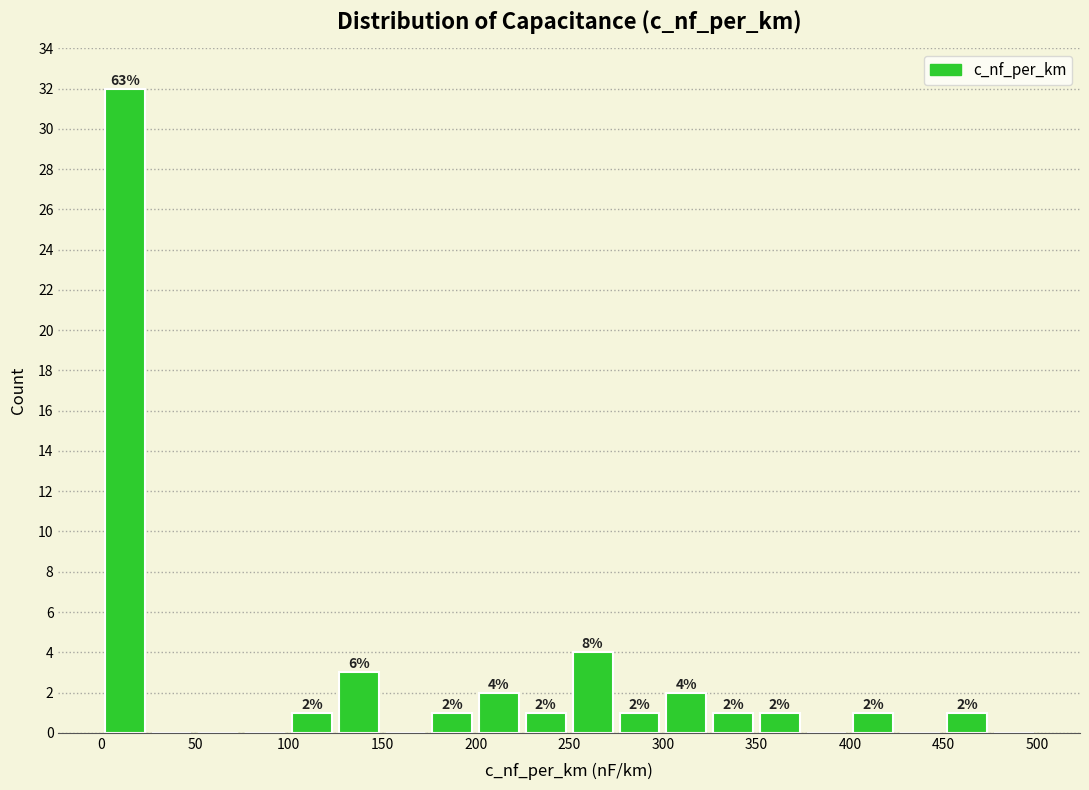

Which range on the x-axis has the tallest bar?

0 to 25